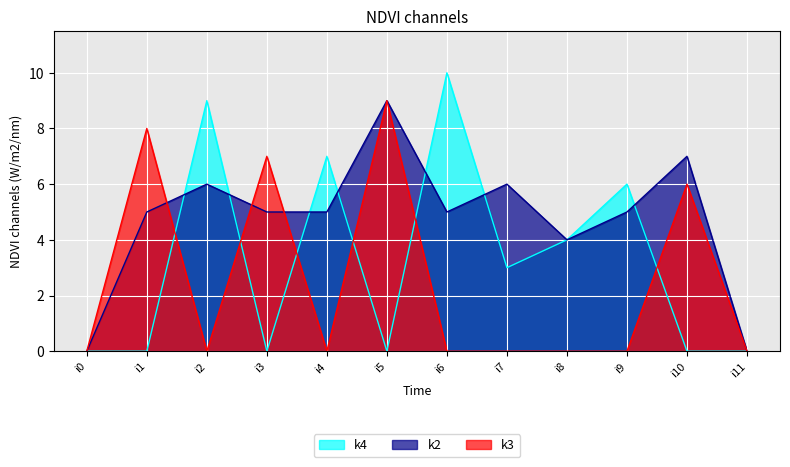

In k3, how many points are lower than both neighbors (excluding endpoints)?

2